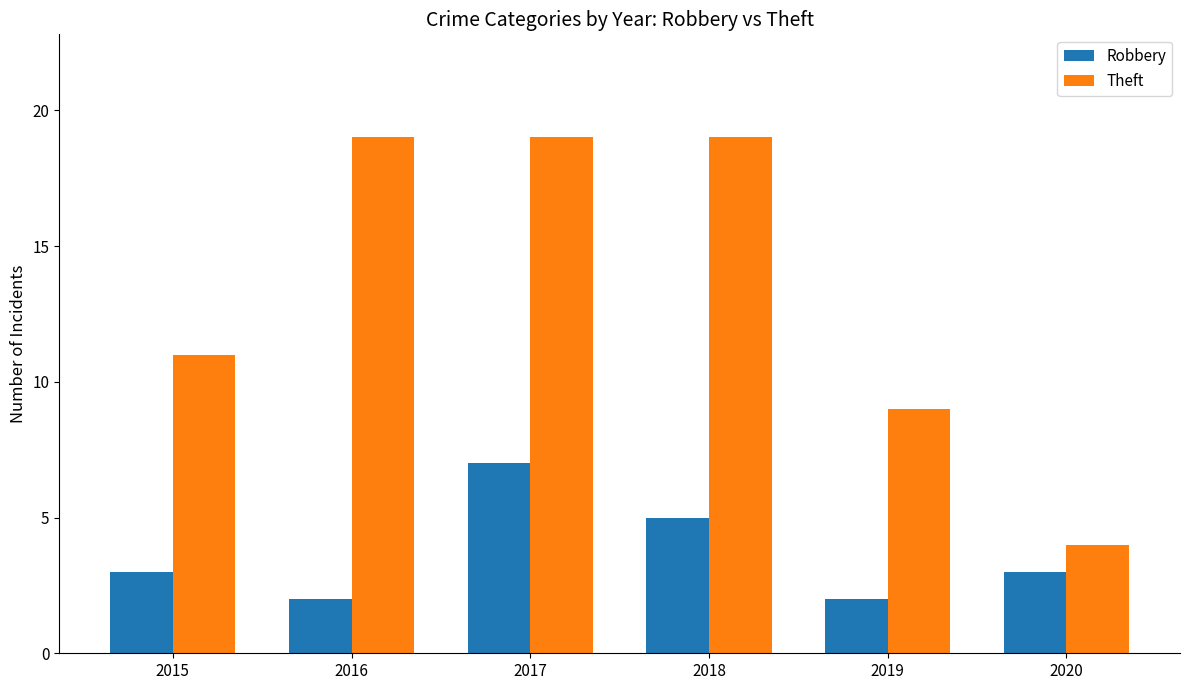

True or false: Theft has a value of 5 at 2019.

False